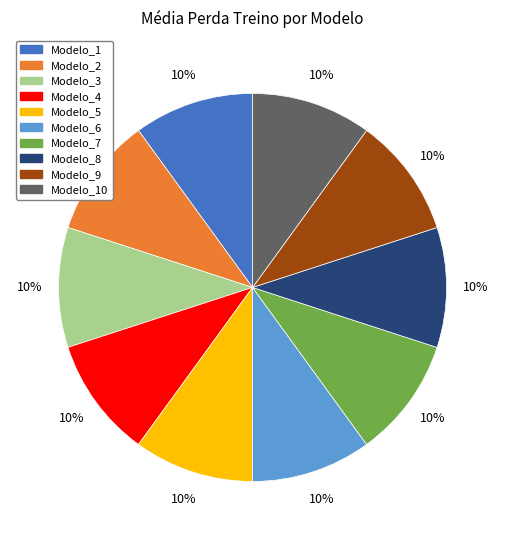

Is there any slice that represents more than half of the pie?

No